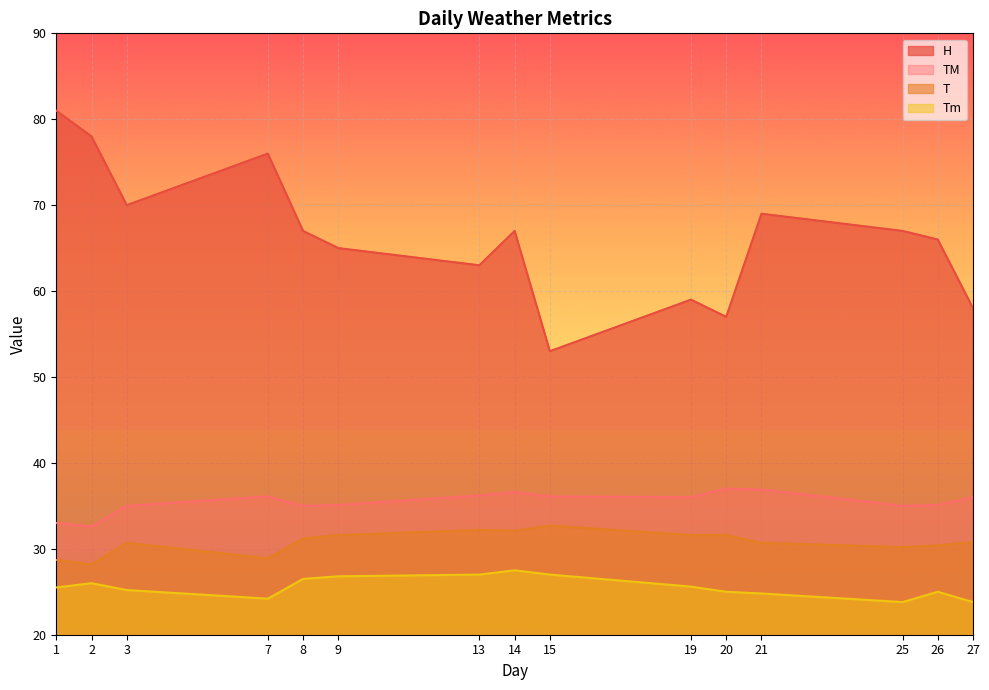

How many lines are shown in the chart?

4